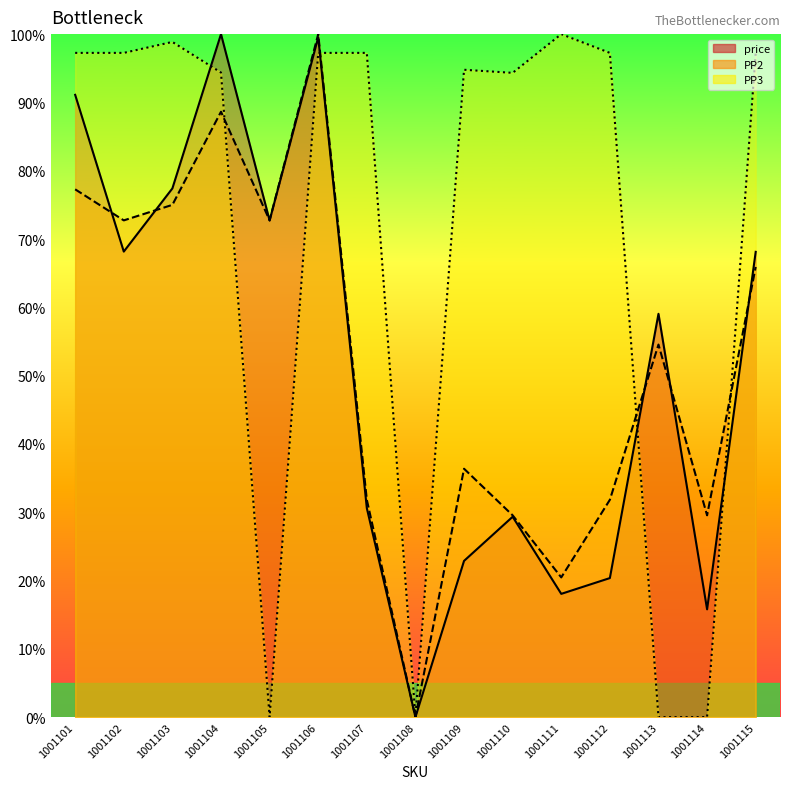

Does the chart have visible grid lines?

No